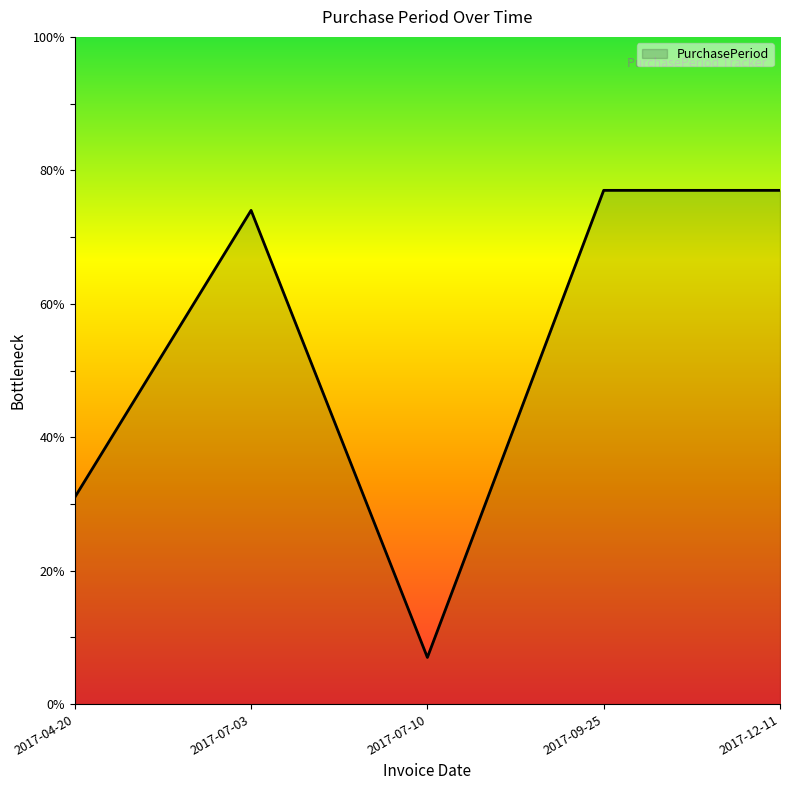

At which category does the chart reach its minimum across all series?

2017-07-10